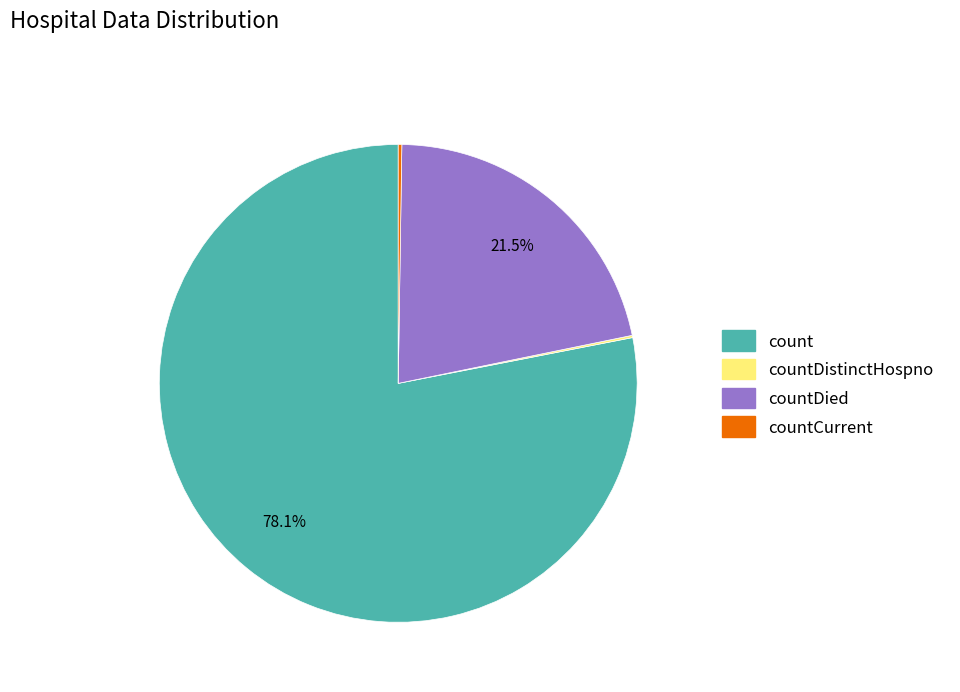

The count slice represents 66% of the pie. True or false?

False